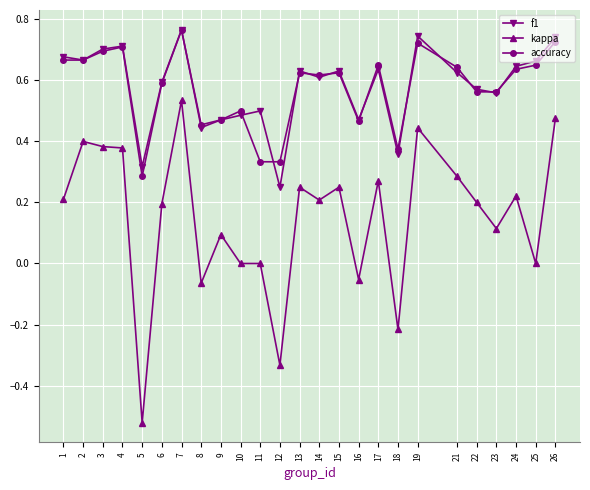

How many data points does each series have?

25